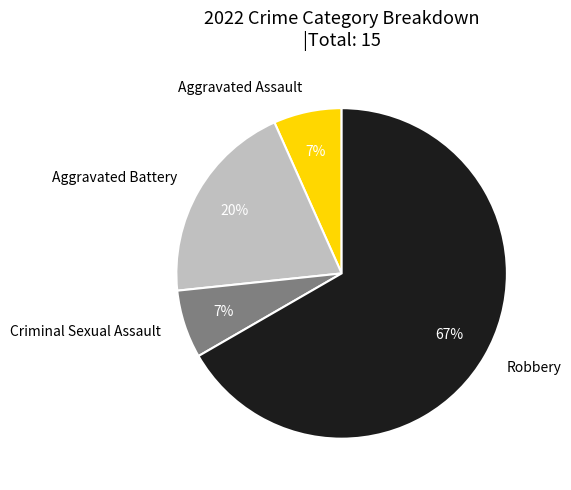

True or false: Aggravated Battery accounts for 10% of the total.

False